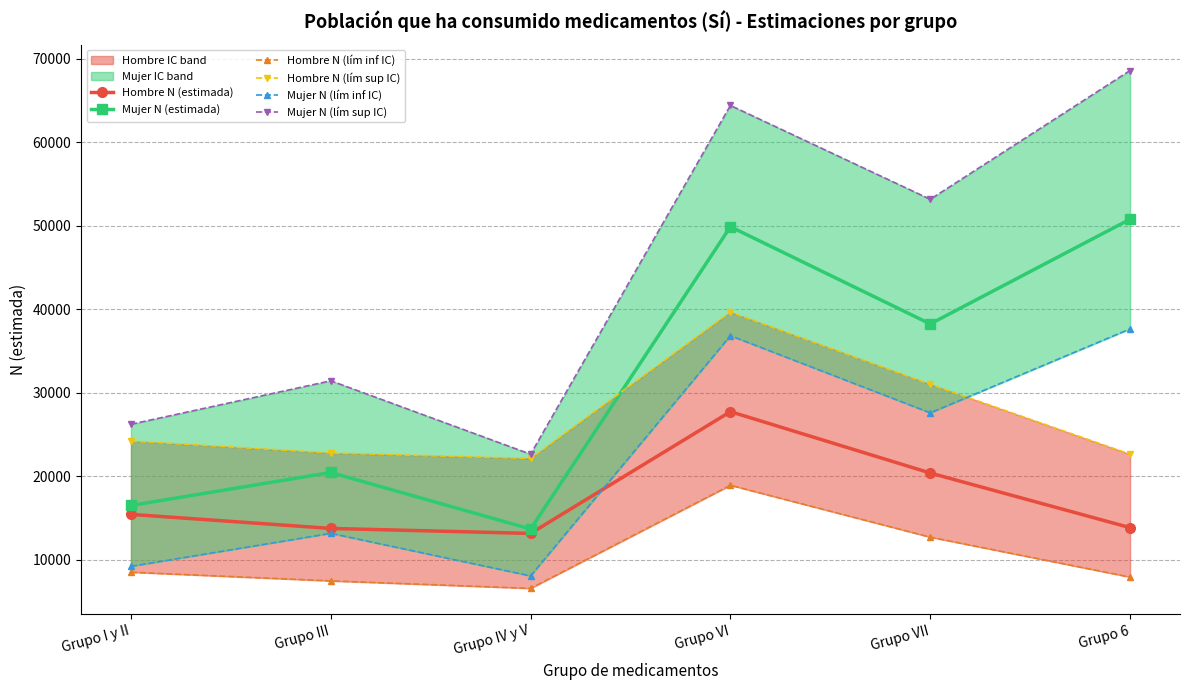

List the labels in order of Mujer N (lím sup IC) value, largest first.

Grupo 6, Grupo VI, Grupo VII, Grupo III, Grupo I y II, Grupo IV y V